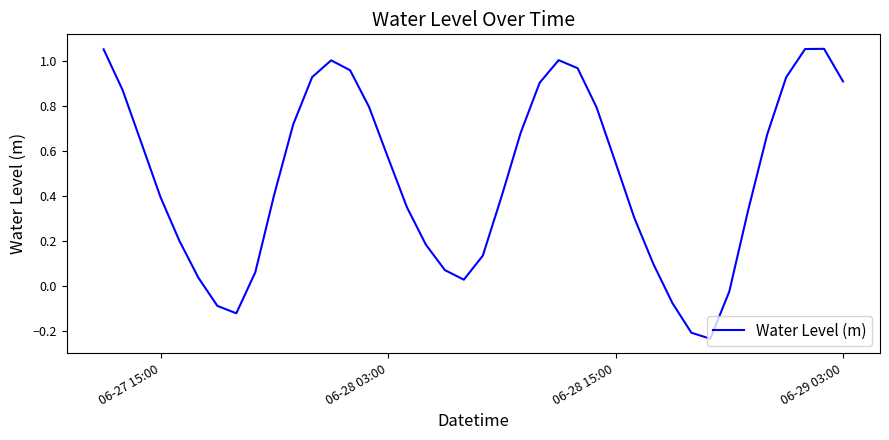

What is the difference between the maximum and minimum values?

1.3